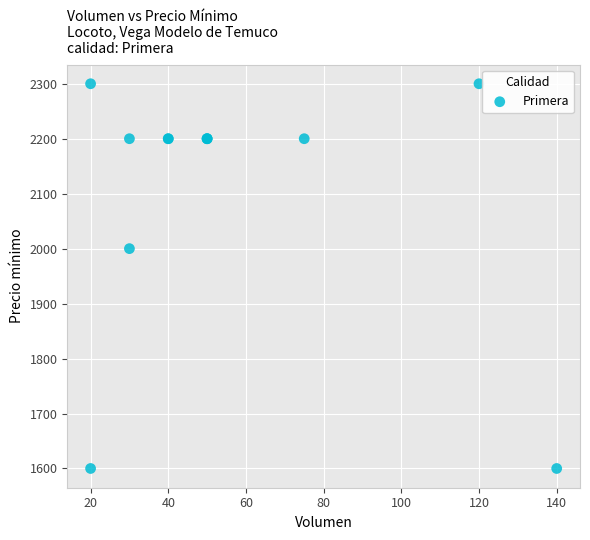

What Y value in the scatter plot is closest to 1950?

2000